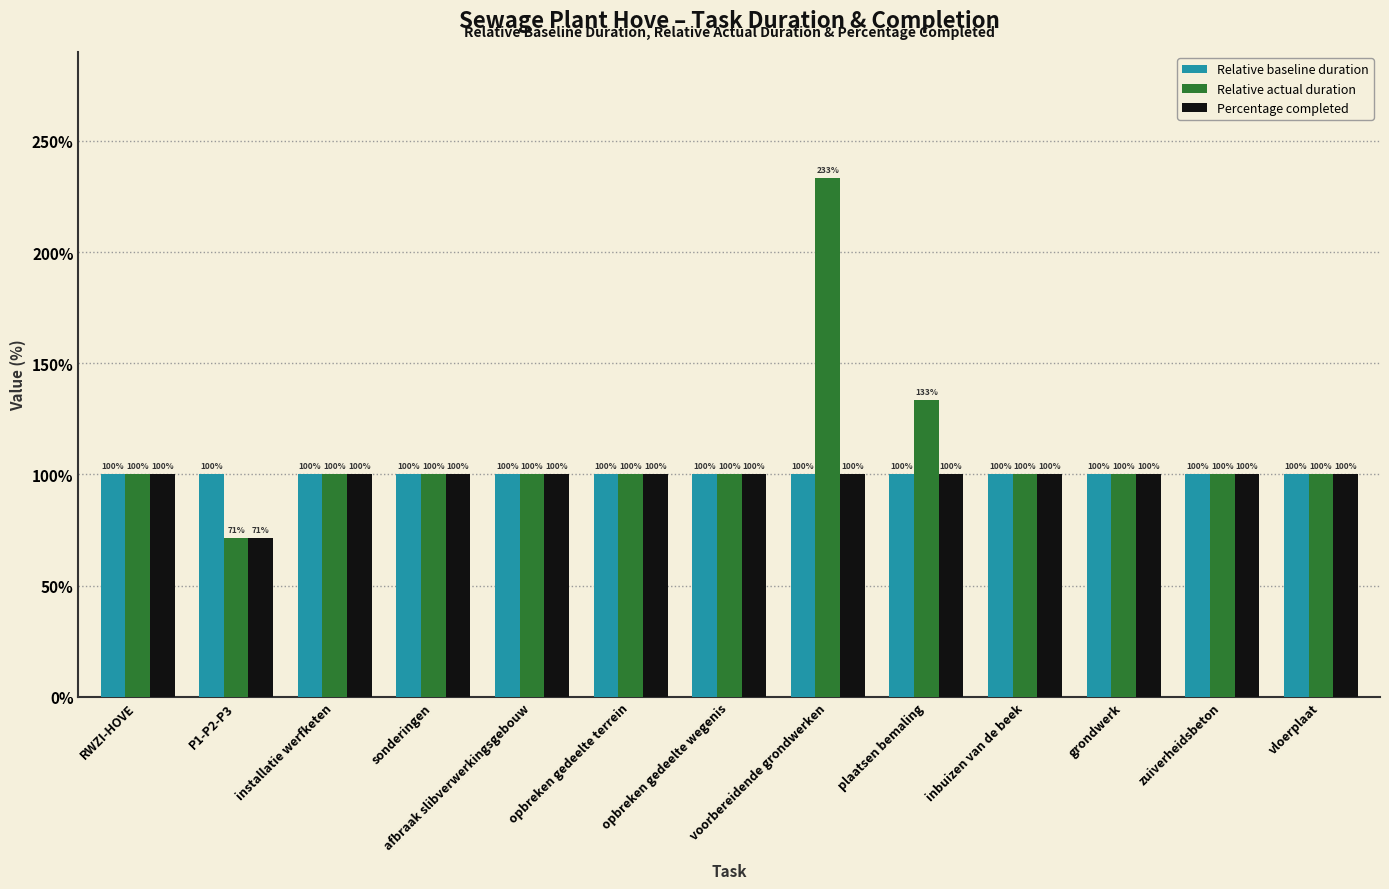

The value of Relative actual duration at vloerplaat is 100.0. True or false?

True